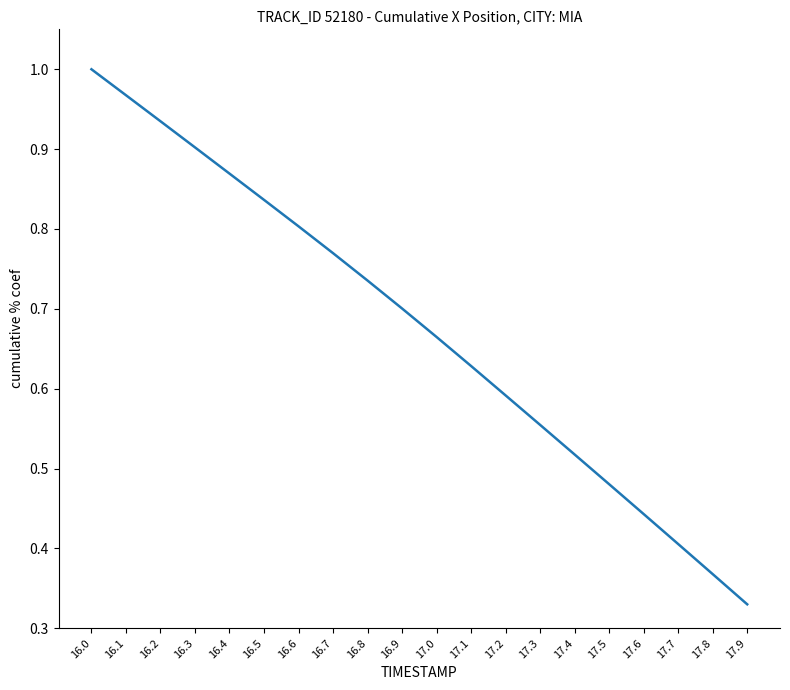

True or false: the data has more than 2 interior local peaks.

False